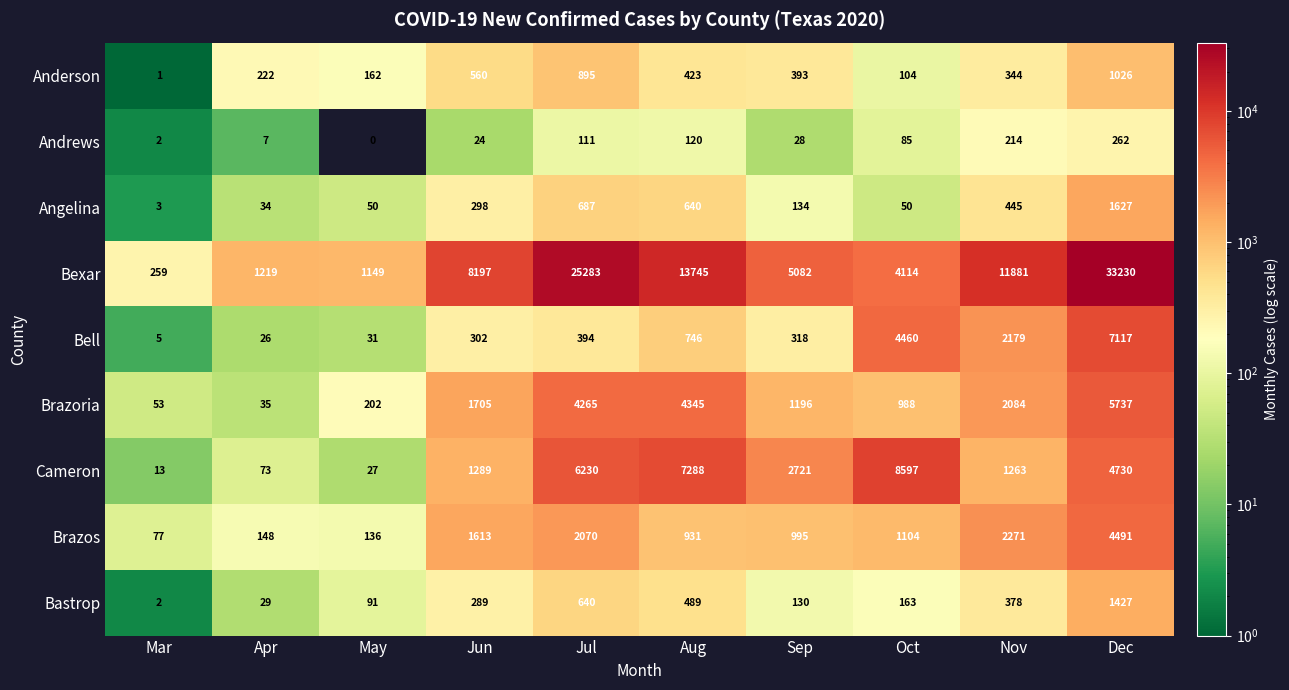

What is the sum of the Anderson values at Sep and Mar?

394